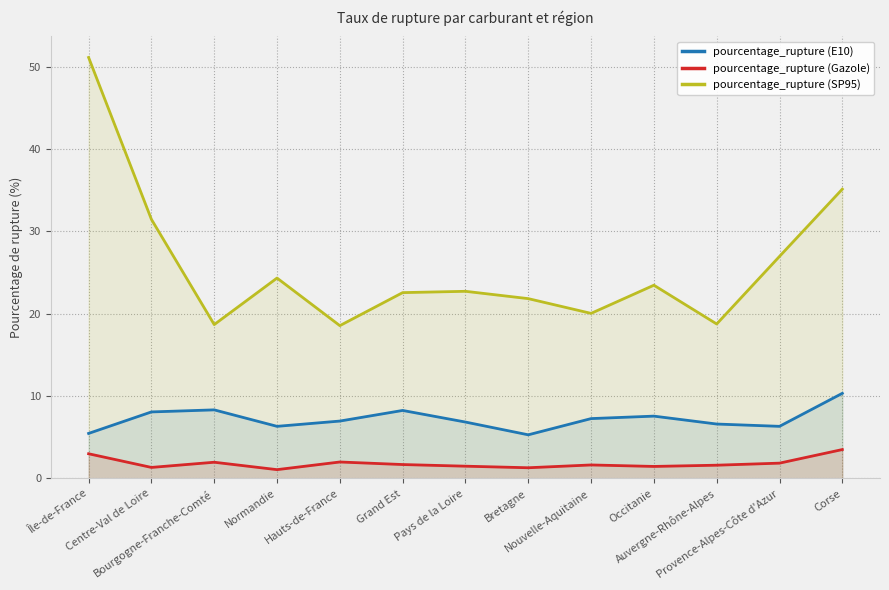

Between Provence-Alpes-Côte d'Azur and Nouvelle-Aquitaine, which is larger?

Nouvelle-Aquitaine